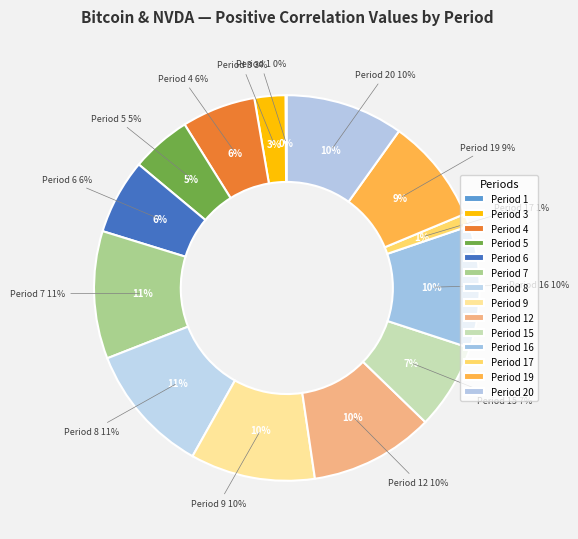

To the nearest percent, what is the difference between the largest and smallest slice percentages?

11%